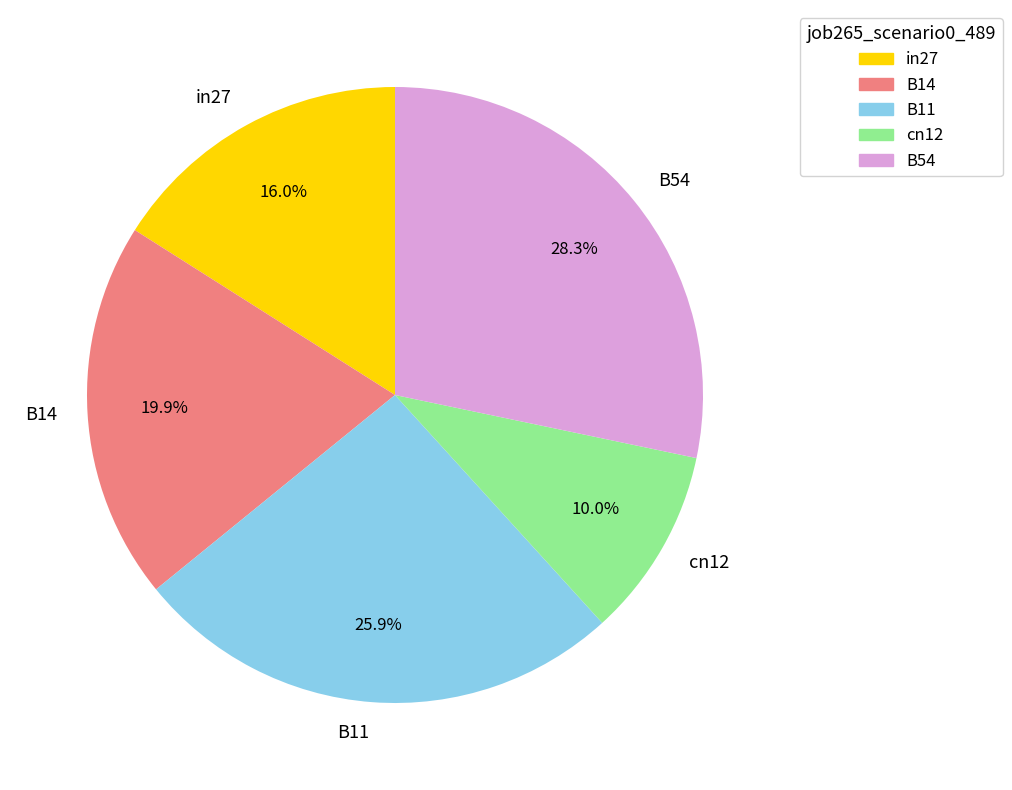

What is the total percentage of cn12 and in27?

26.0%